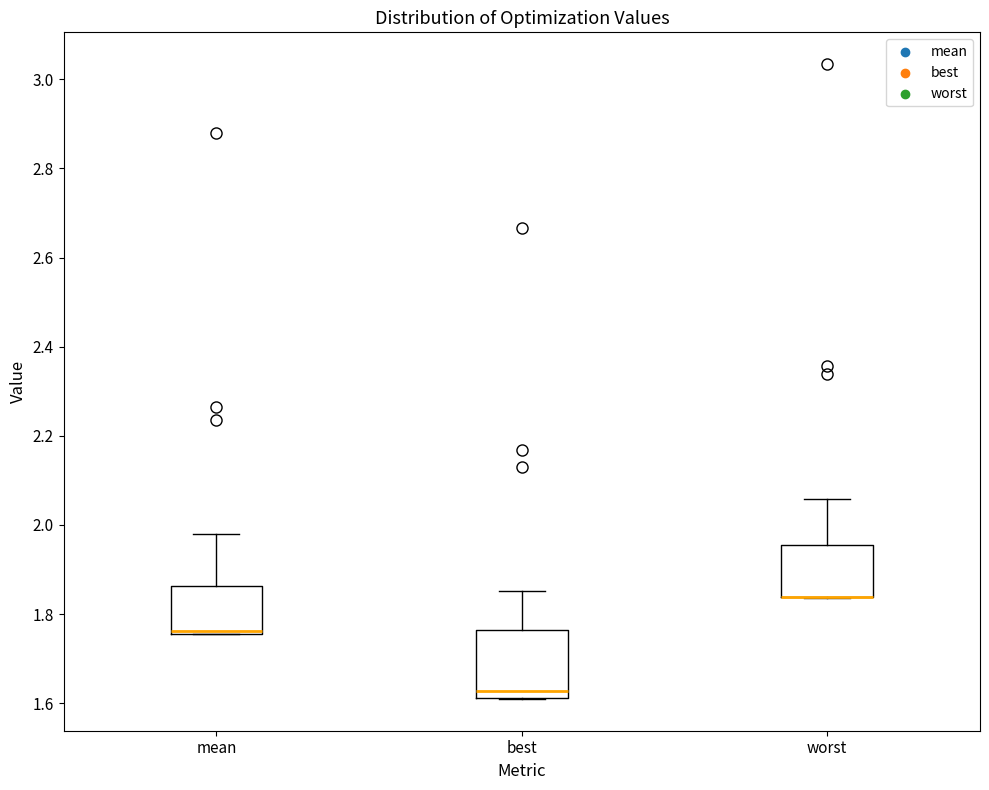

Which box is the tallest, from its lower edge to its upper edge?

best